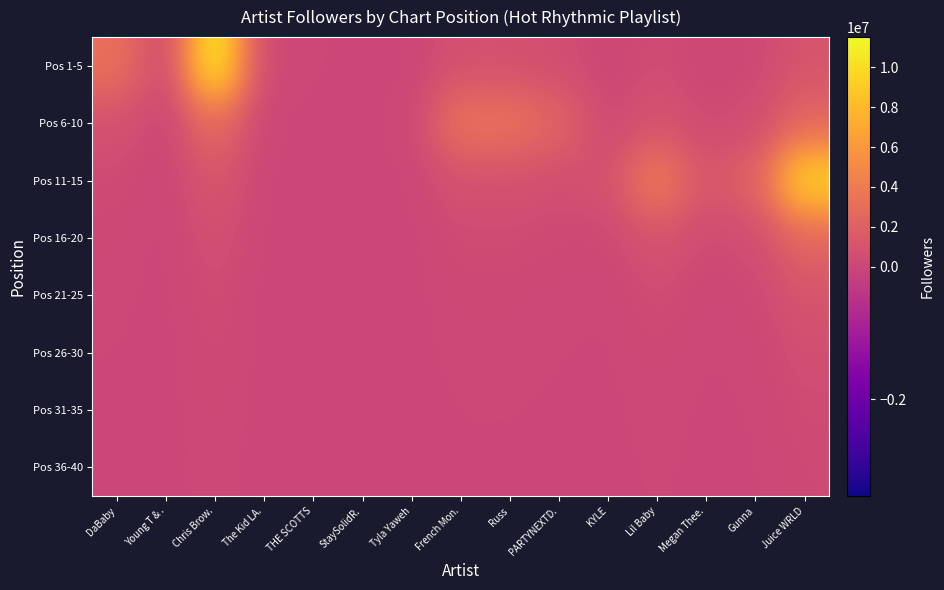

At which category is the sum across all series the highest?

Juice WRLD